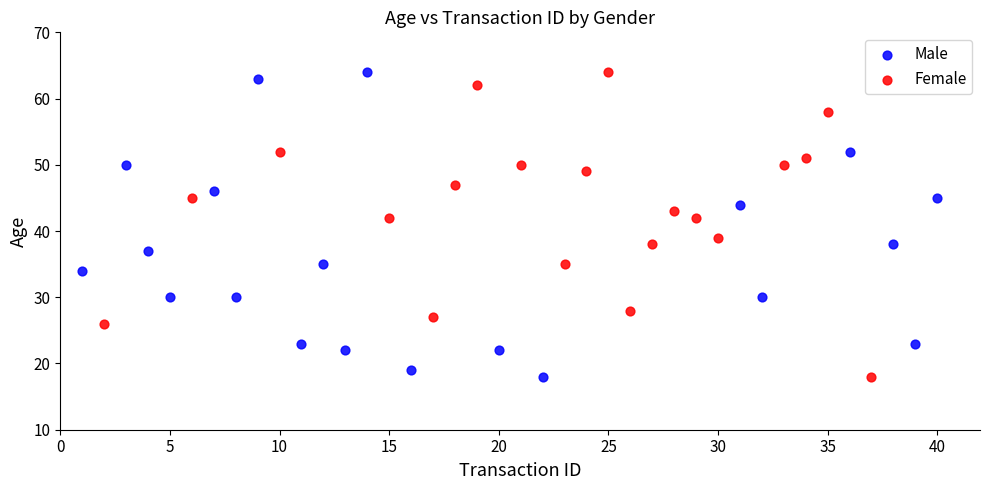

What are all the series names shown in the legend?

Male, Female